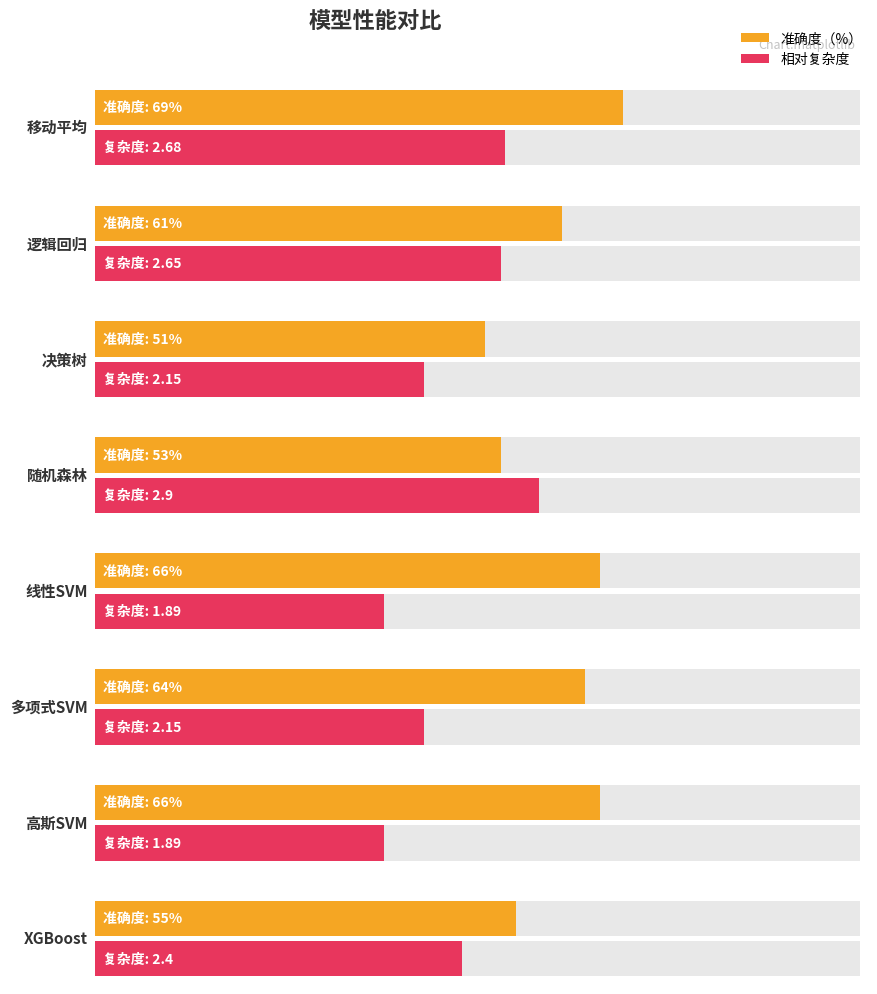

What are all the series names shown in the legend?

准确度（%）, 相对复杂度